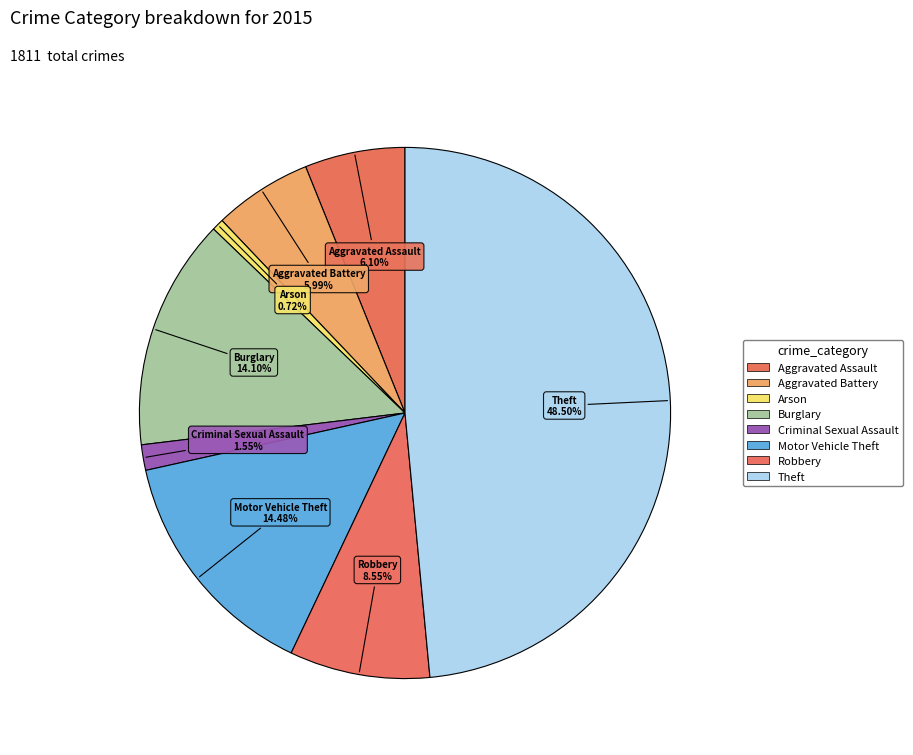

To the nearest percent, what is the difference between the Aggravated Battery and Criminal Sexual Assault slice percentages?

4%